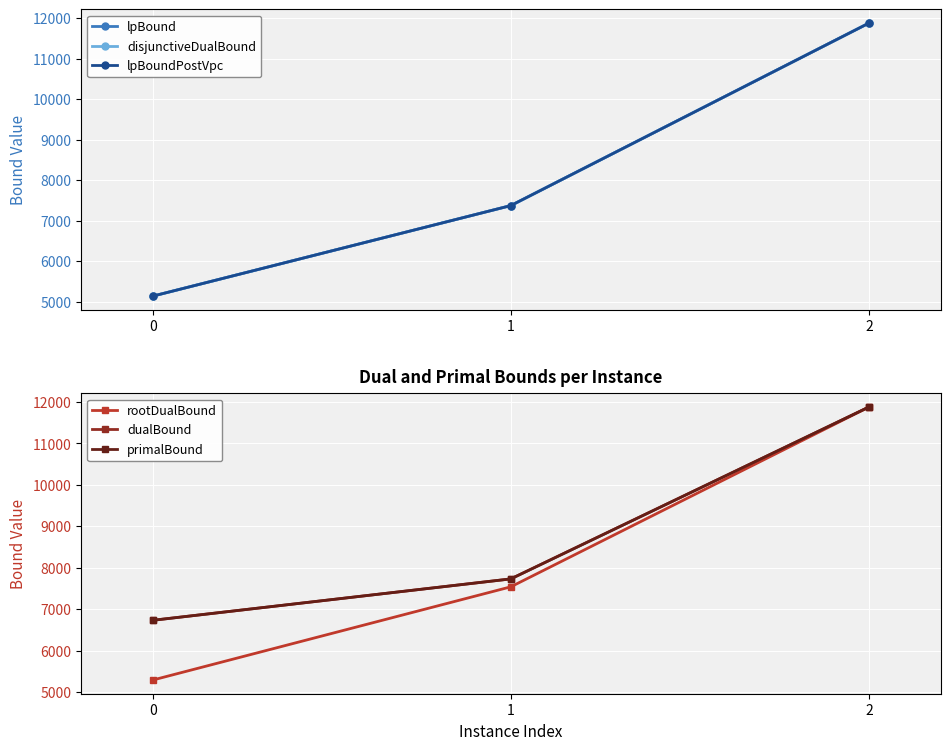

Between 0 and 2, which series saw the biggest shift?

lpBound